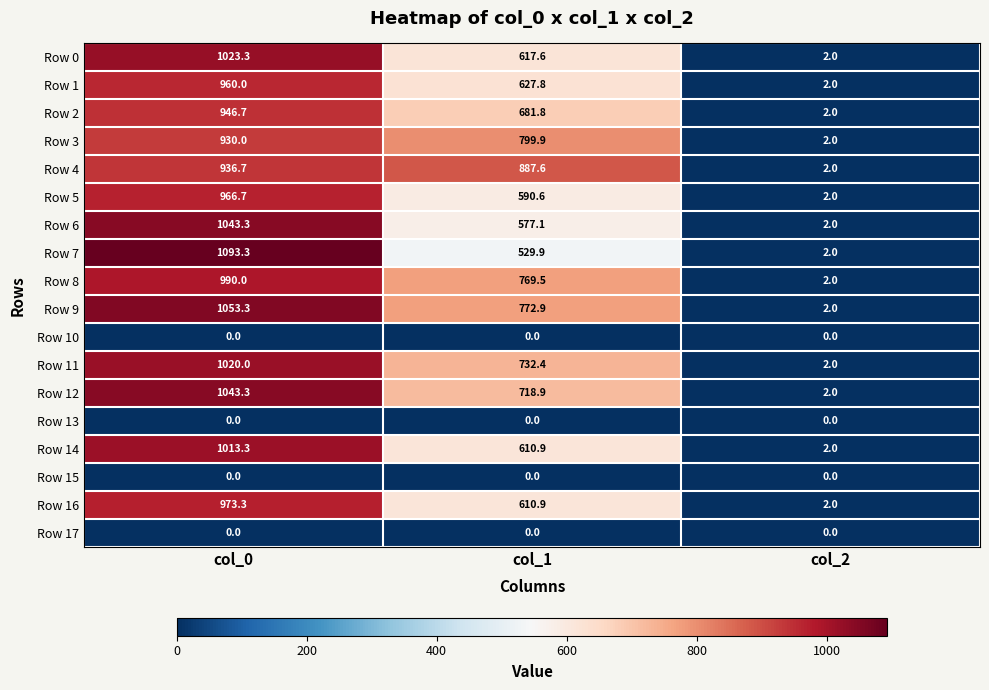

Rank the categories by Row 16 value from lowest to highest.

col_2, col_1, col_0